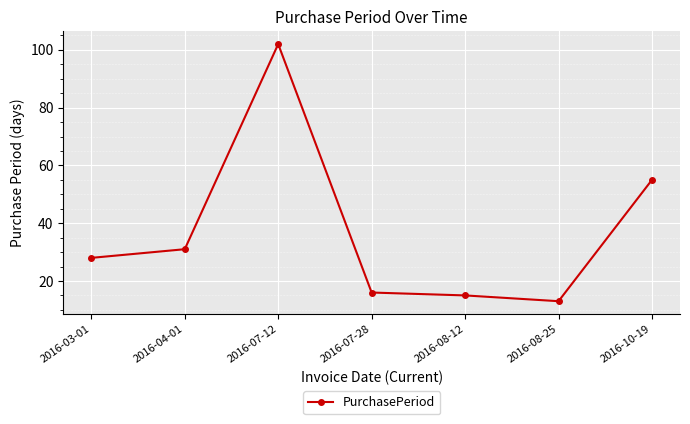

Is it true that the value at 2016-03-01 is 28?

True